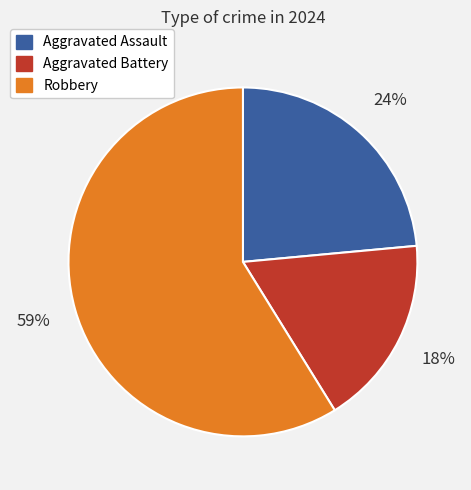

What is the smallest slice in the pie chart?

Aggravated Battery